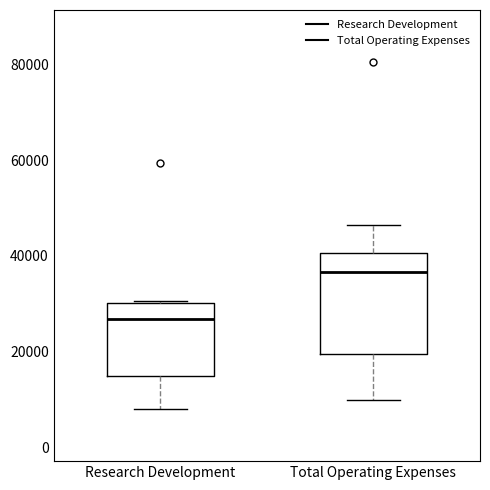

Comparing the boxes themselves (not the whiskers), which one is the tallest?

Total Operating Expenses